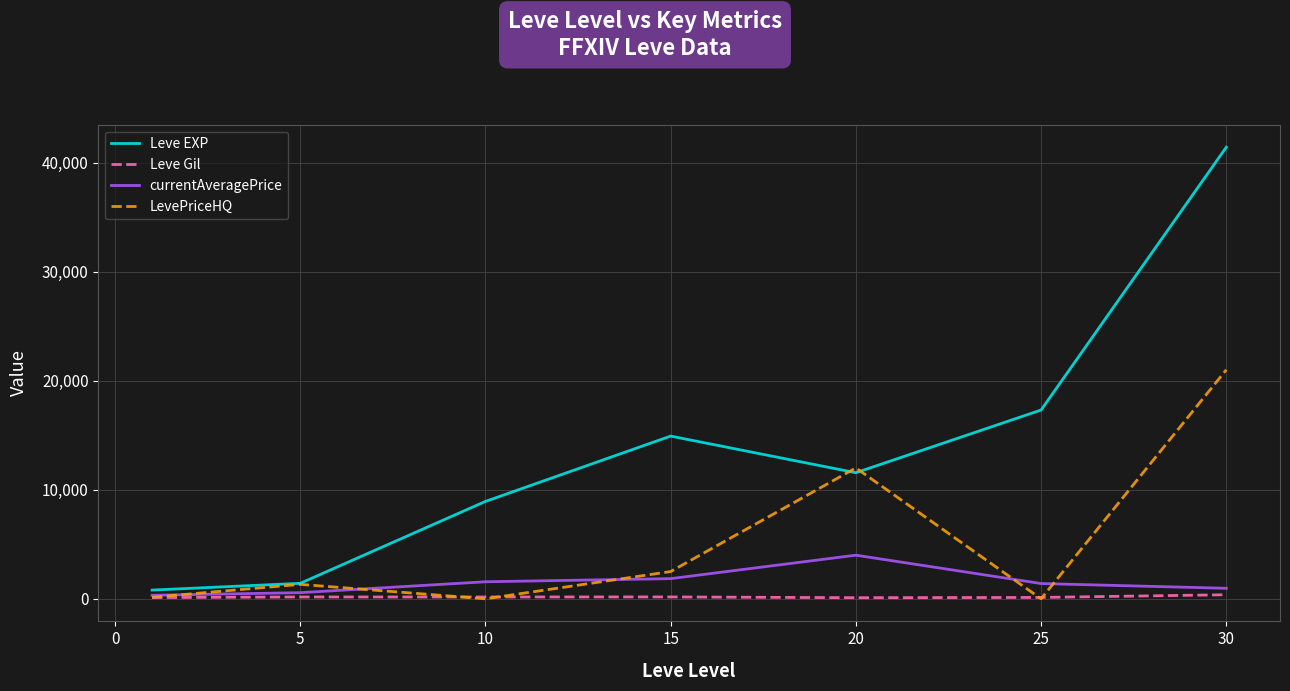

True or false: currentAveragePrice has more than 2 points higher than both neighbors.

False